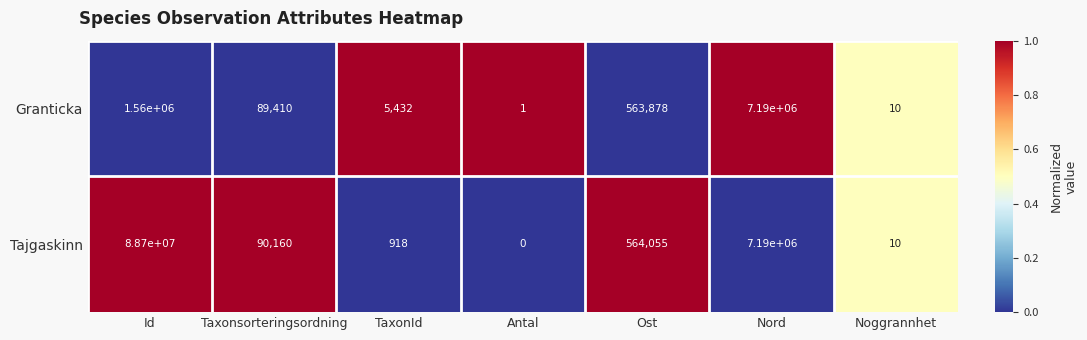

How many data points does each series have?

7